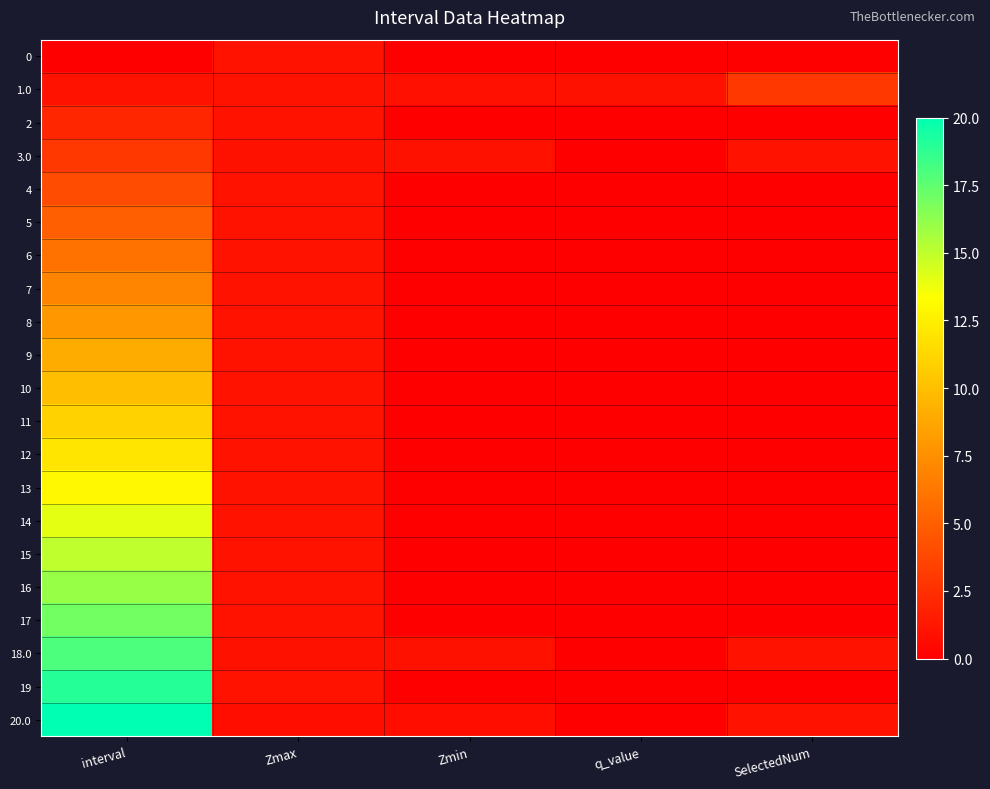

How many distinct data groups are displayed?

21